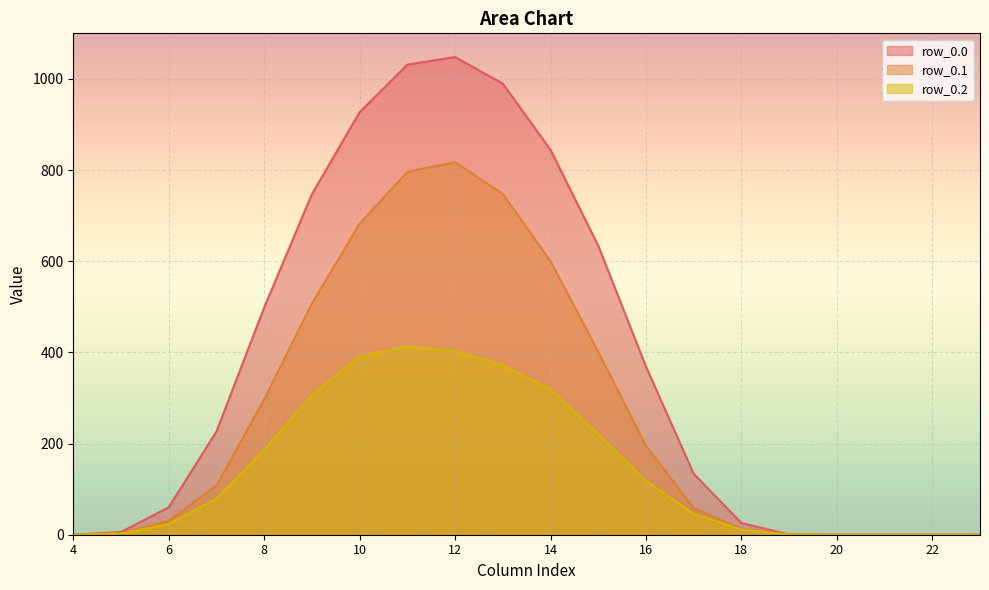

At which category is the sum across all series the highest?

12